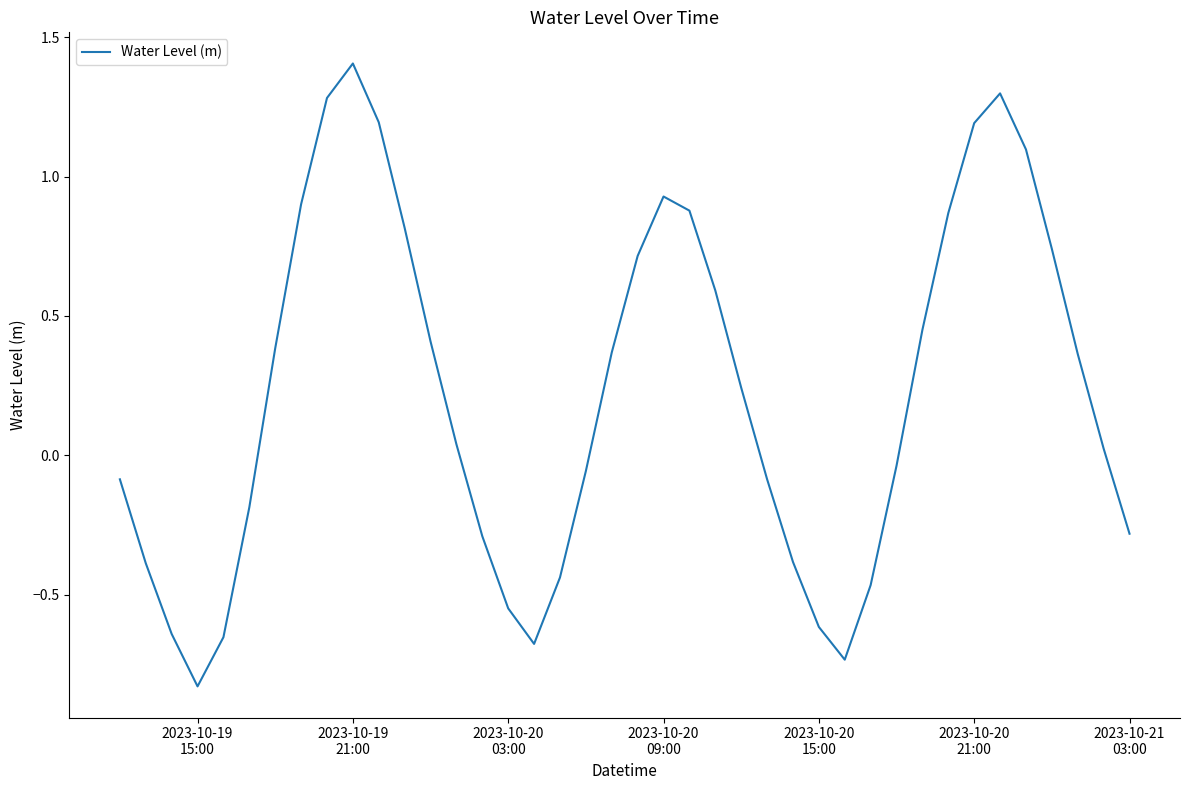

What is the greatest value displayed?

1.4